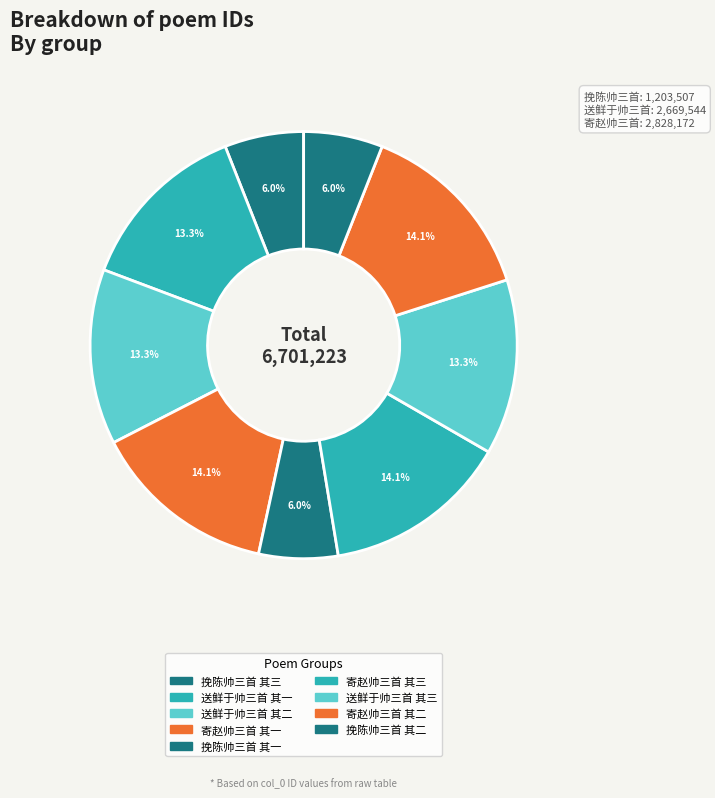

Rank the categories by value from lowest to highest.

挽陈帅三首 其一, 挽陈帅三首 其二, 挽陈帅三首 其三, 送鲜于帅三首 其三, 送鲜于帅三首 其二, 送鲜于帅三首 其一, 寄赵帅三首 其三, 寄赵帅三首 其二, 寄赵帅三首 其一